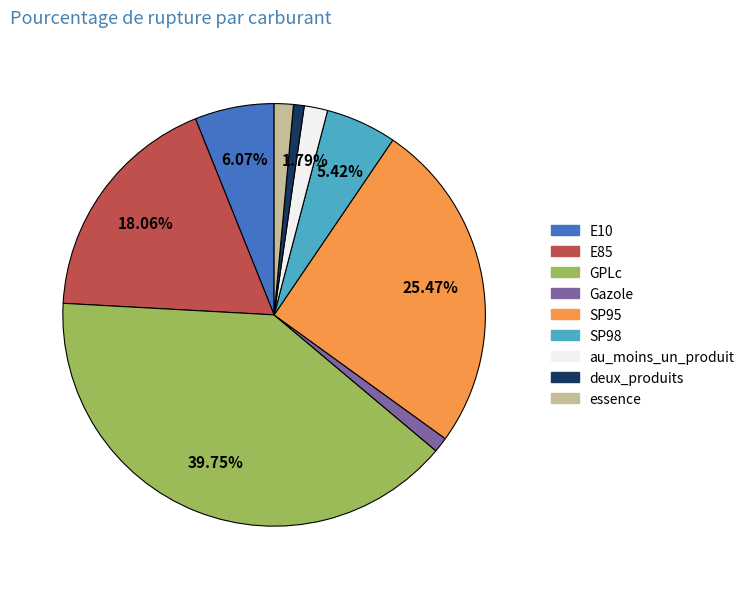

Do E10 and GPLc together represent more than half of the pie?

No